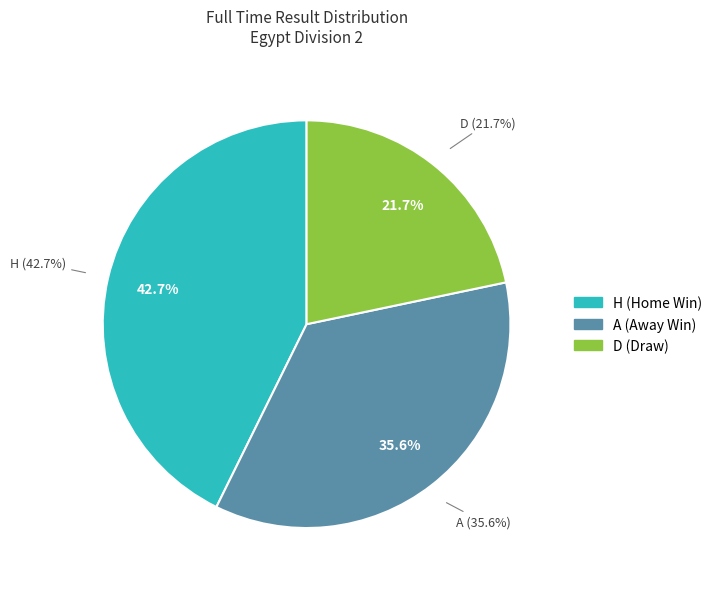

Count the number of slices in the pie.

3